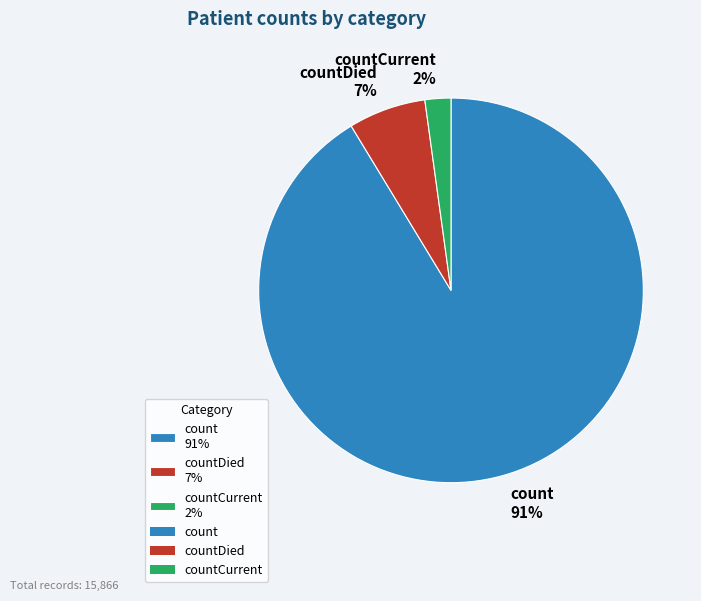

What is the largest slice in the pie chart?

count 91%